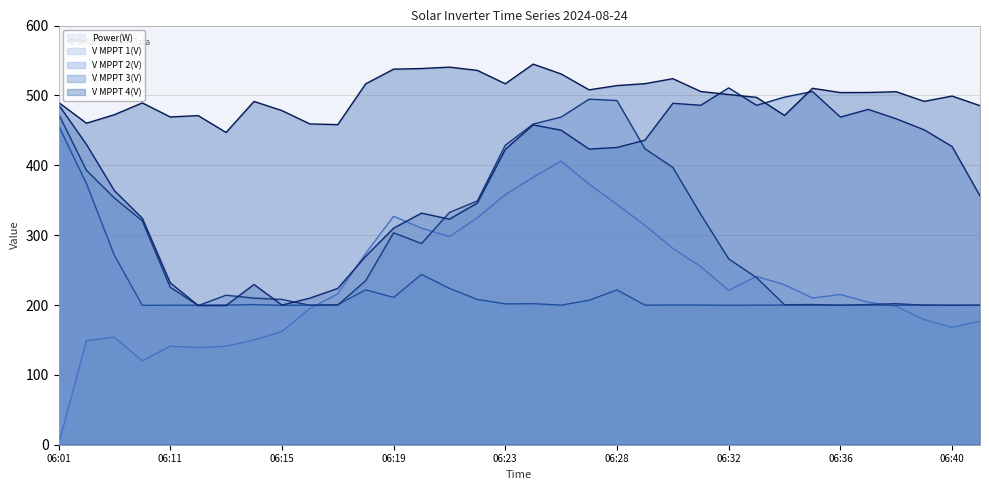

At which label does V MPPT 4(V) first exceed 504?

06:18